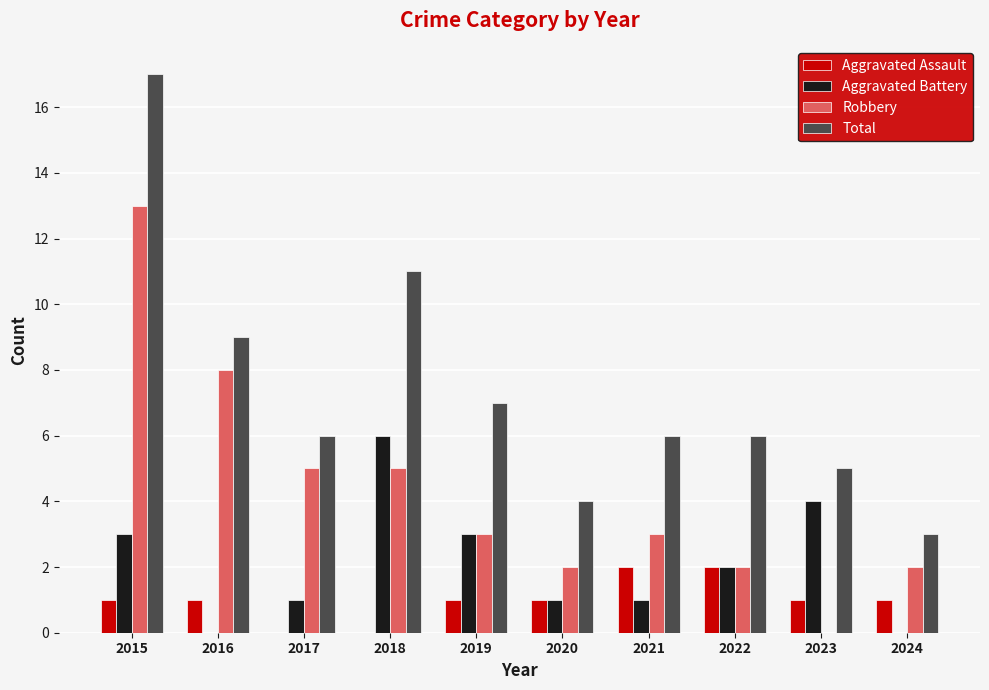

How many series are shown in this chart?

4